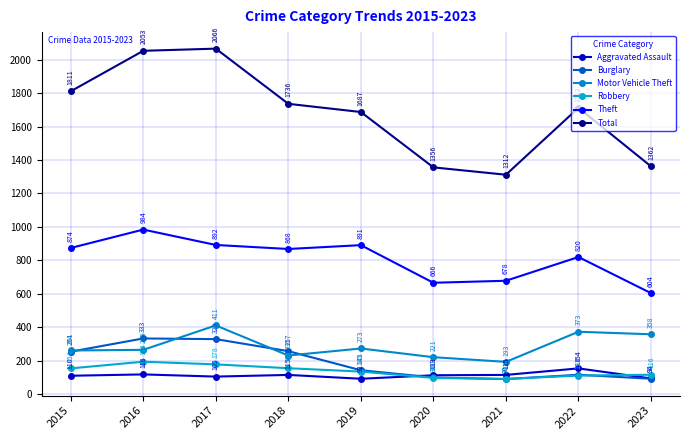

What are all the series names shown in the legend?

Aggravated Assault, Burglary, Motor Vehicle Theft, Robbery, Theft, Total